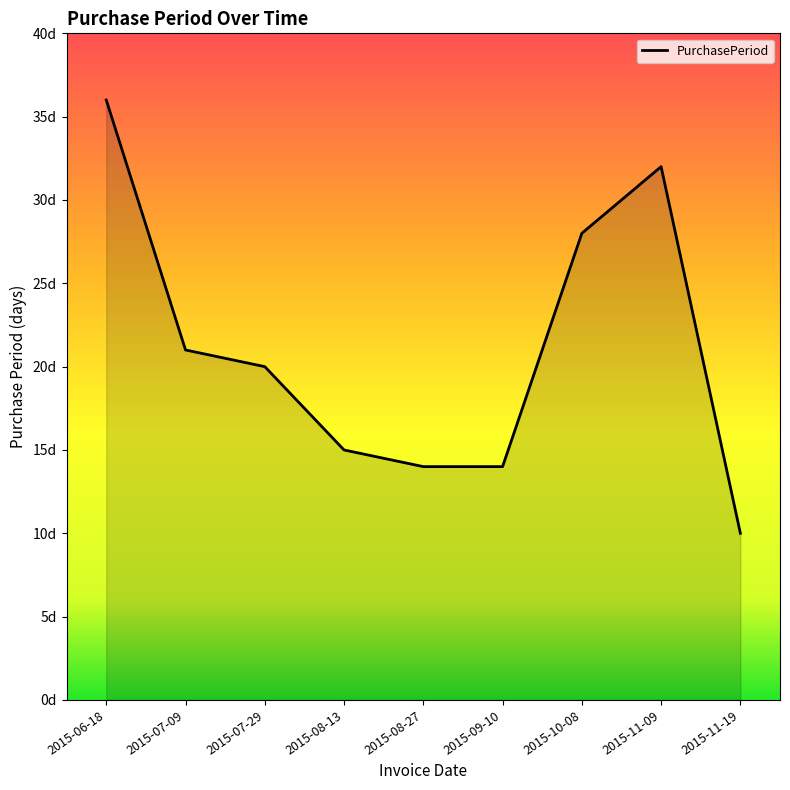

Is this an area chart (filled region under the line)?

Yes